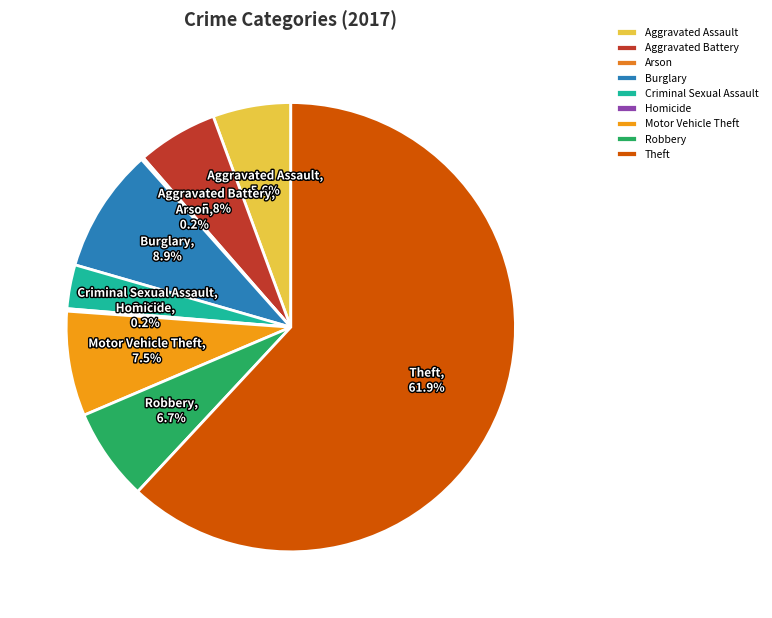

Is it true that Aggravated Battery is 18% of the pie?

False